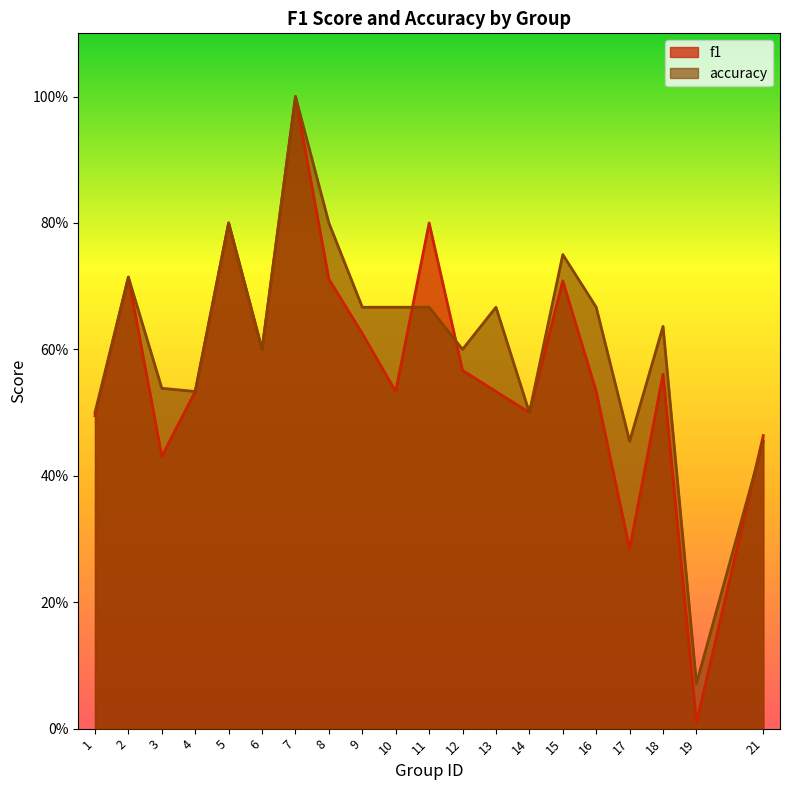

Where is the first local maximum for f1?

2